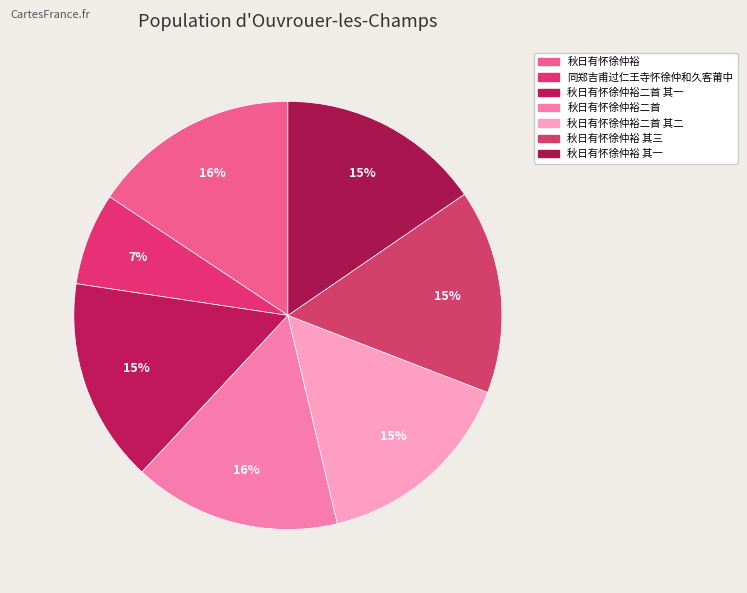

Rank the categories by value from highest to lowest.

秋日有怀徐仲裕二首, 秋日有怀徐仲裕, 秋日有怀徐仲裕二首 其二, 秋日有怀徐仲裕 其三, 秋日有怀徐仲裕二首 其一, 秋日有怀徐仲裕 其一, 同郑吉甫过仁王寺怀徐仲和久客莆中